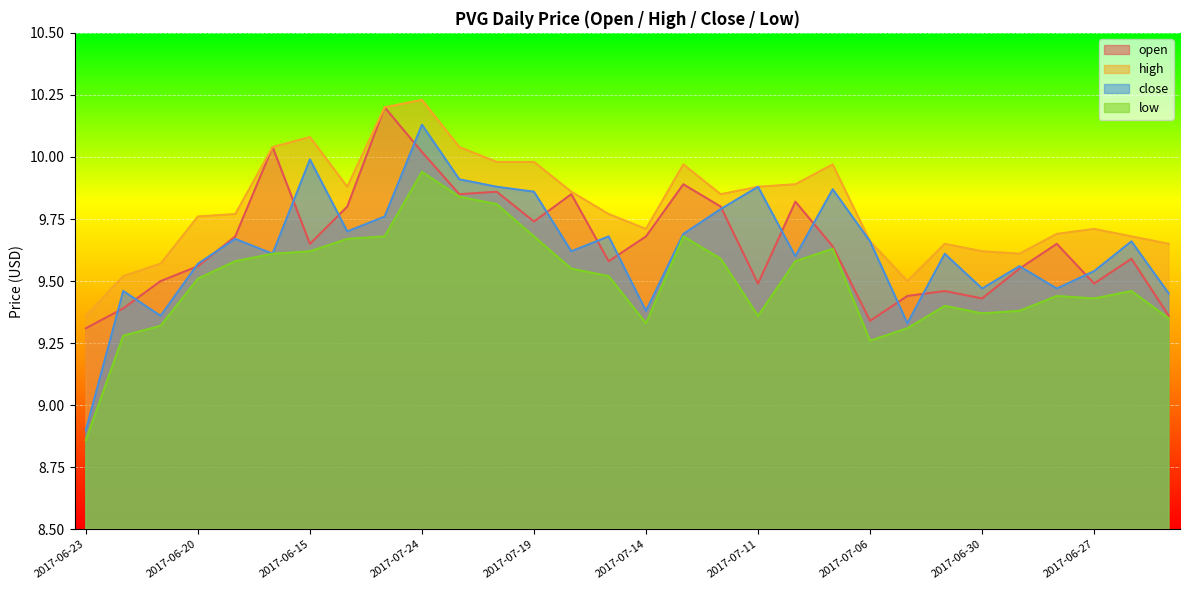

Which series changed the most between 2017-07-21 and 2017-07-12?

low